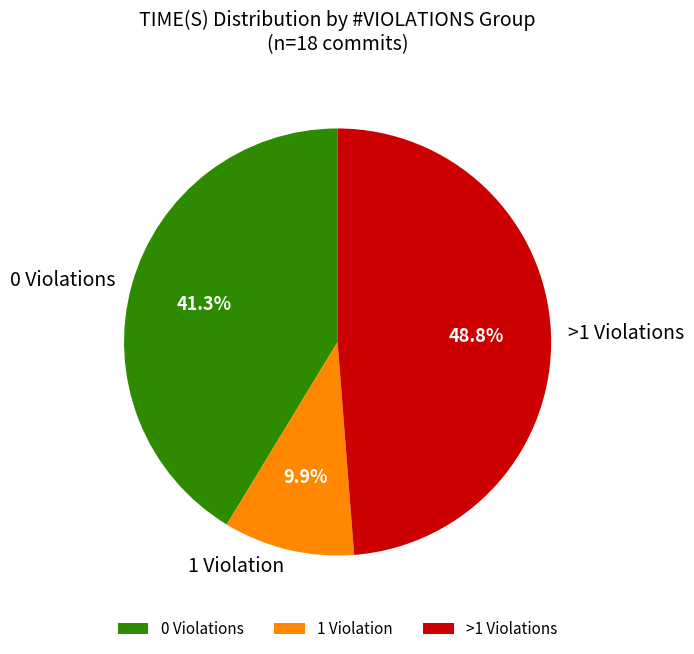

To the nearest percent, what is the difference between the largest and smallest slice percentages?

39%